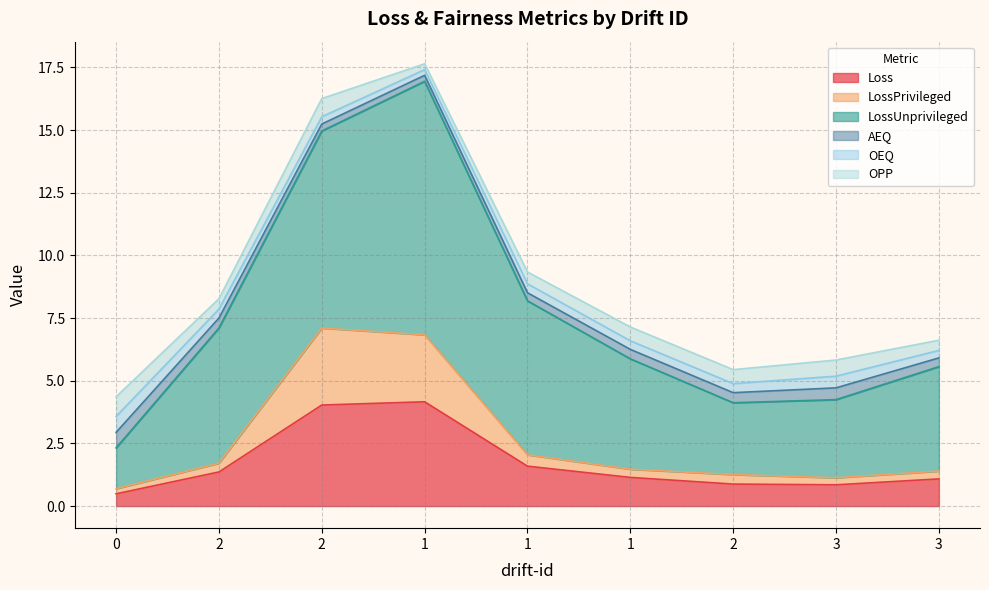

True or false: Loss has more than 1 points higher than both neighbors.

False